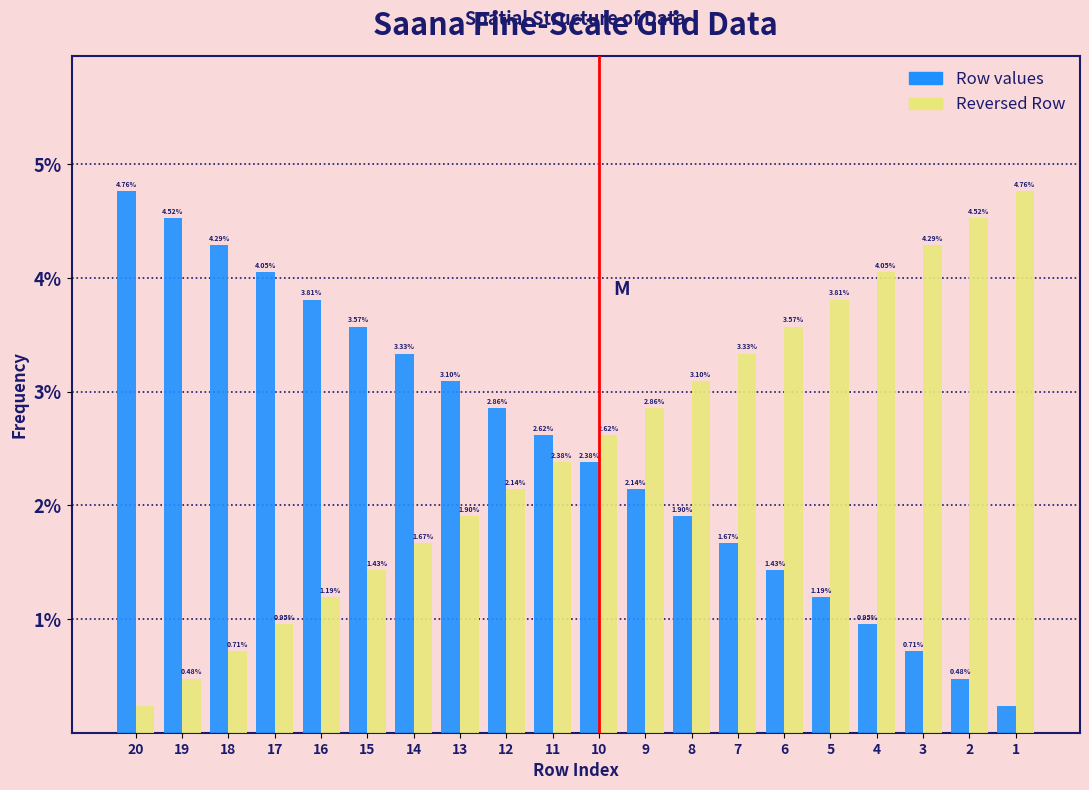

Is the value of Reversed Row at 16 greater than the value of Row values at 3?

Yes